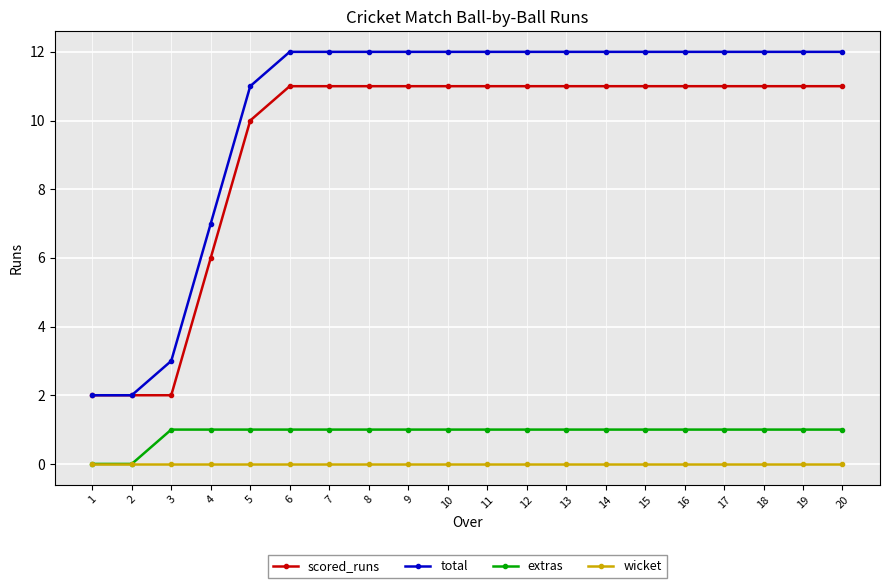

Reading right to left, what are all the values shown in this chart?

scored_runs: 11	11	11	11	11	11	11	11	11	11	11	11	11	11	11	10	6	2	2	2
total: 12	12	12	12	12	12	12	12	12	12	12	12	12	12	12	11	7	3	2	2
extras: 1	1	1	1	1	1	1	1	1	1	1	1	1	1	1	1	1	1	0	0
wicket: 0	0	0	0	0	0	0	0	0	0	0	0	0	0	0	0	0	0	0	0